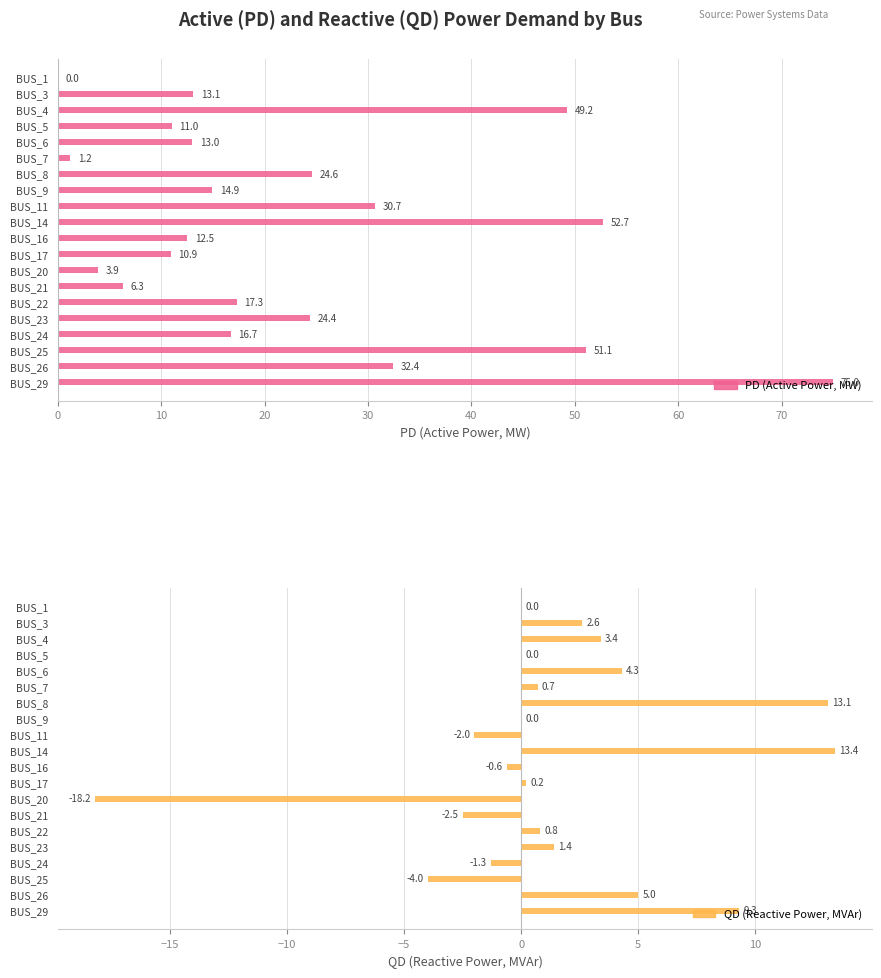

What is the difference between the maximum and minimum values in the PD (Active Power, MW) series?

75.0